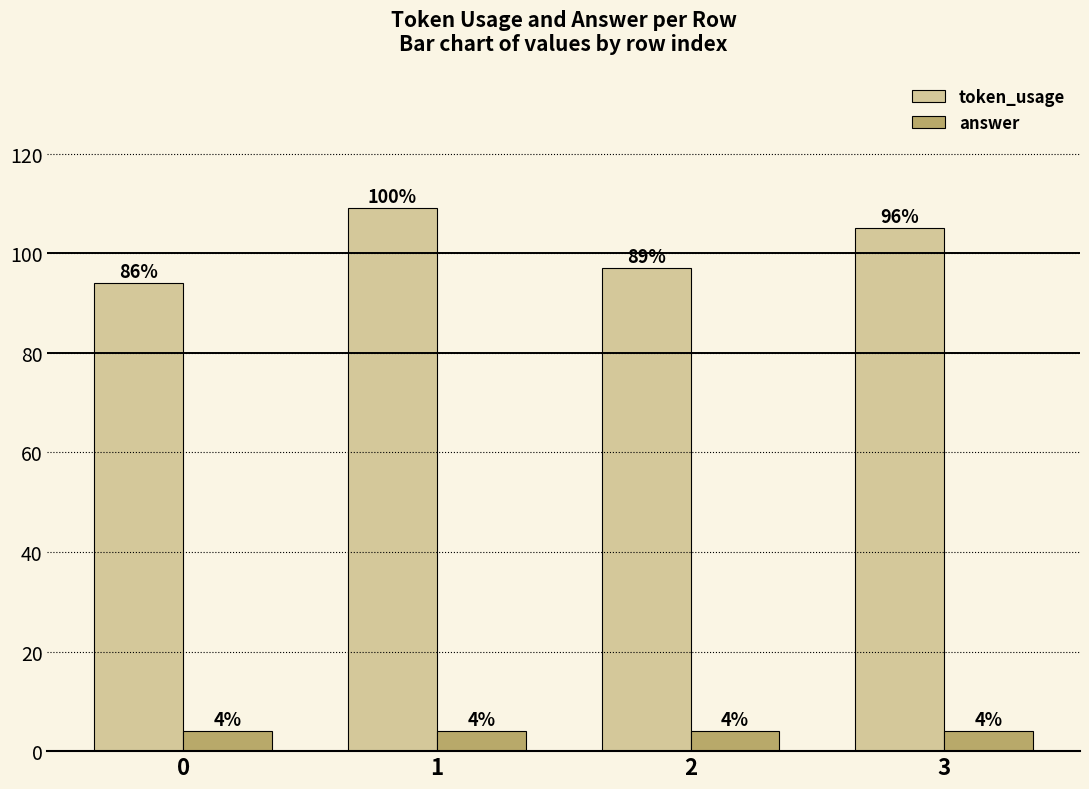

What is the maximum value for token_usage?

109